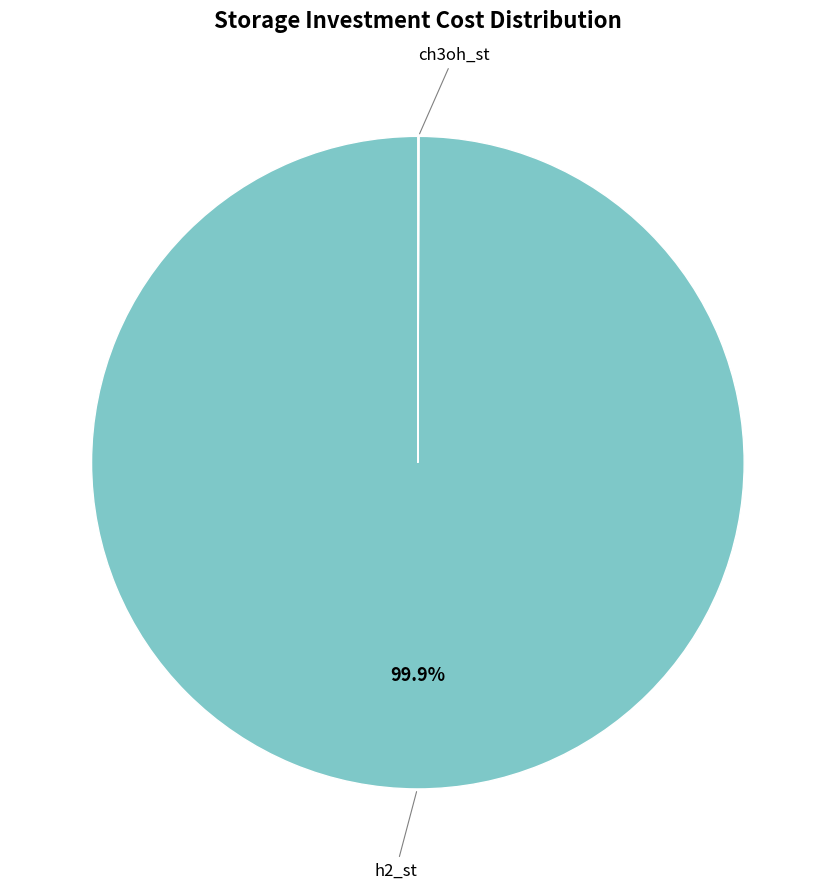

Does any single category account for the majority?

Yes